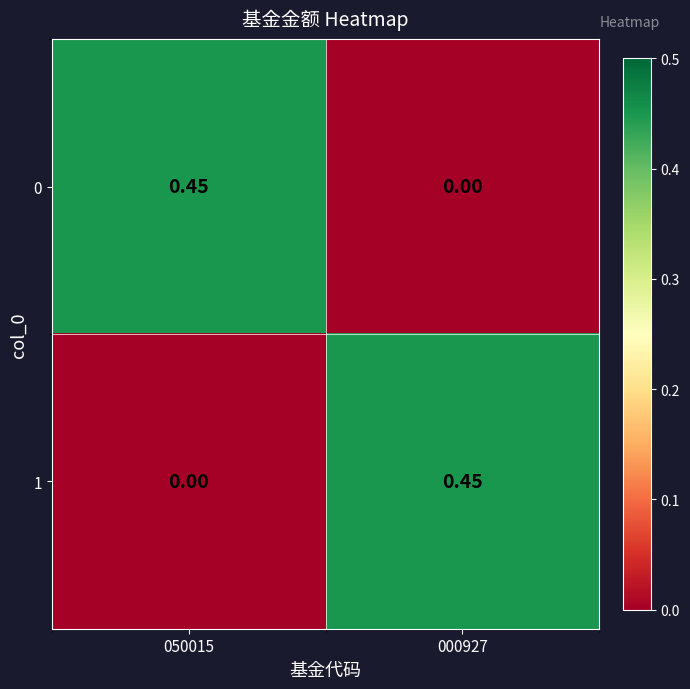

How many positive values does the 0 series have?

1